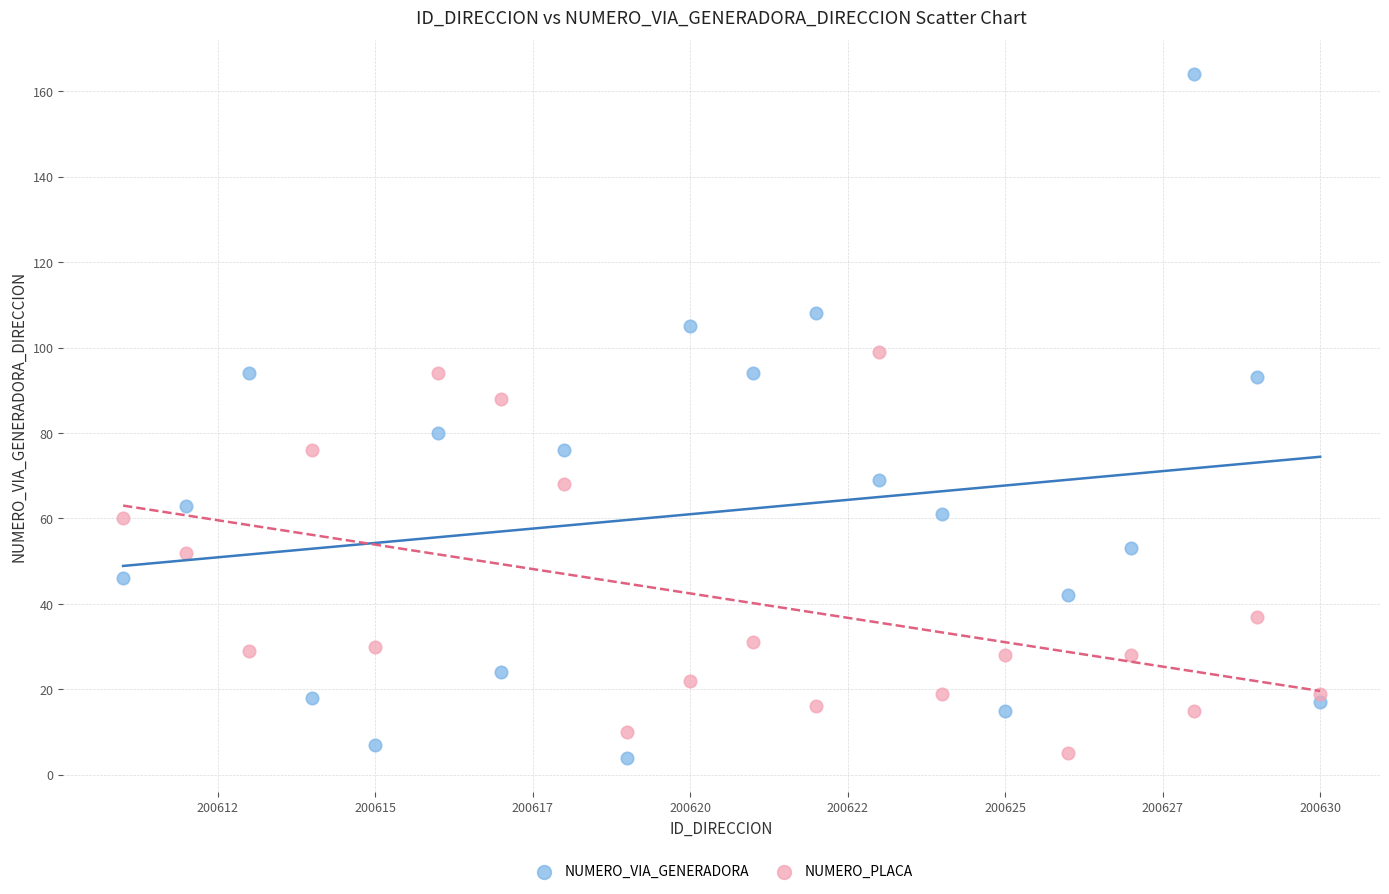

Which series reaches the maximum Y coordinate?

NUMERO_VIA_GENERADORA